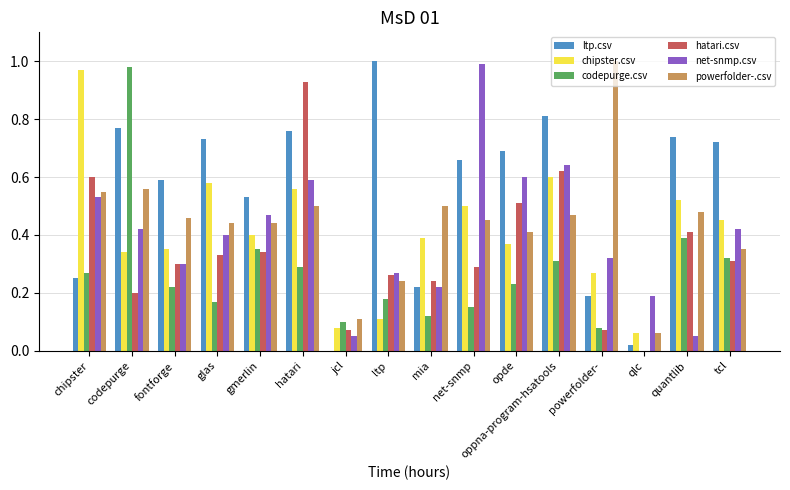

Between glas and jcl, which series saw the biggest shift?

ltp.csv